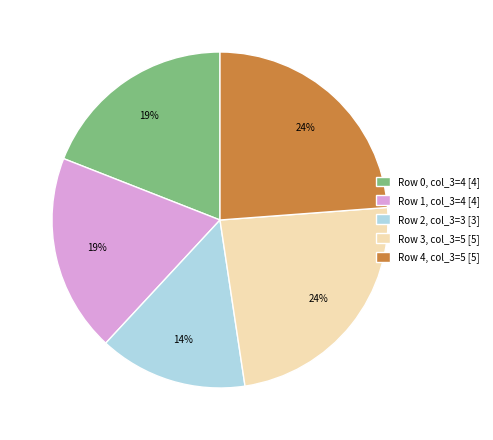

Does Row 2, col_3=3 [3] represent more than half of the total?

No